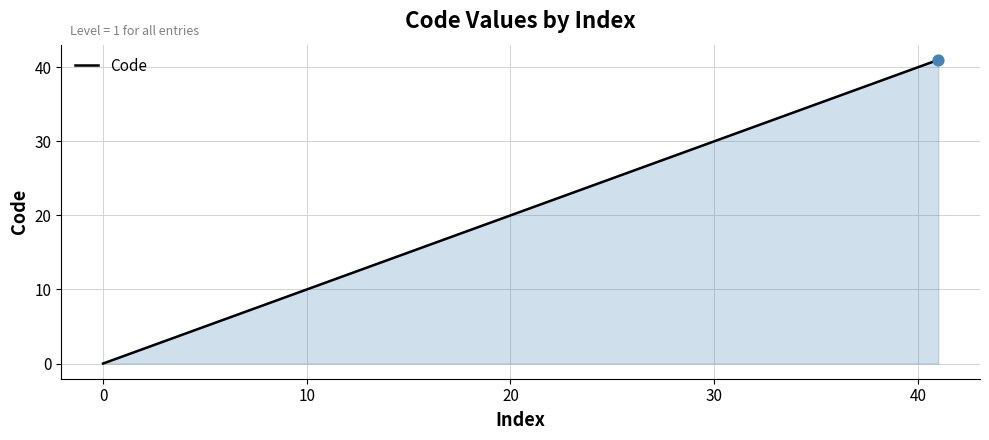

What is the greatest value displayed?

41.0